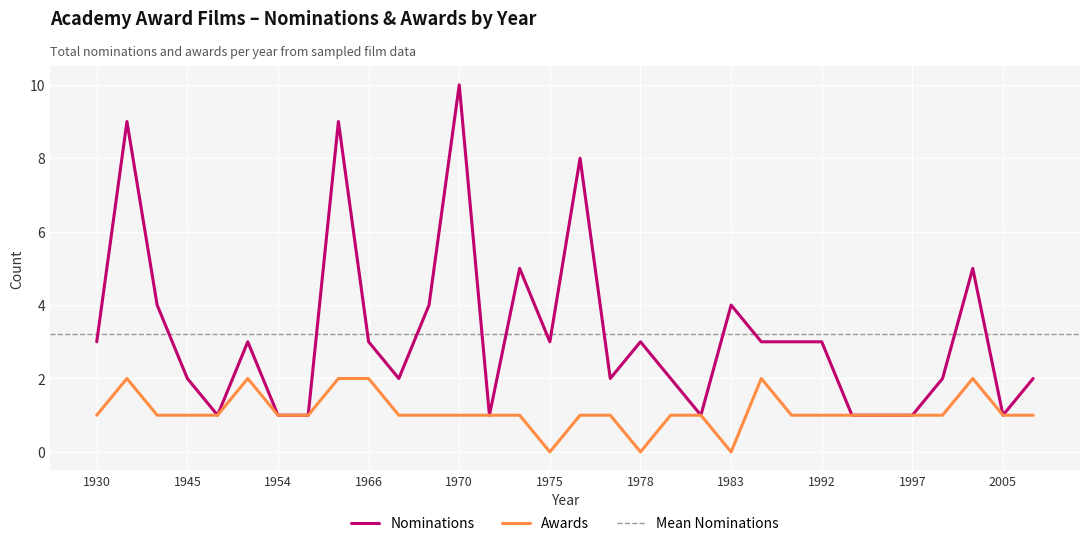

Which has a higher value, 1949 or 1943?

1949